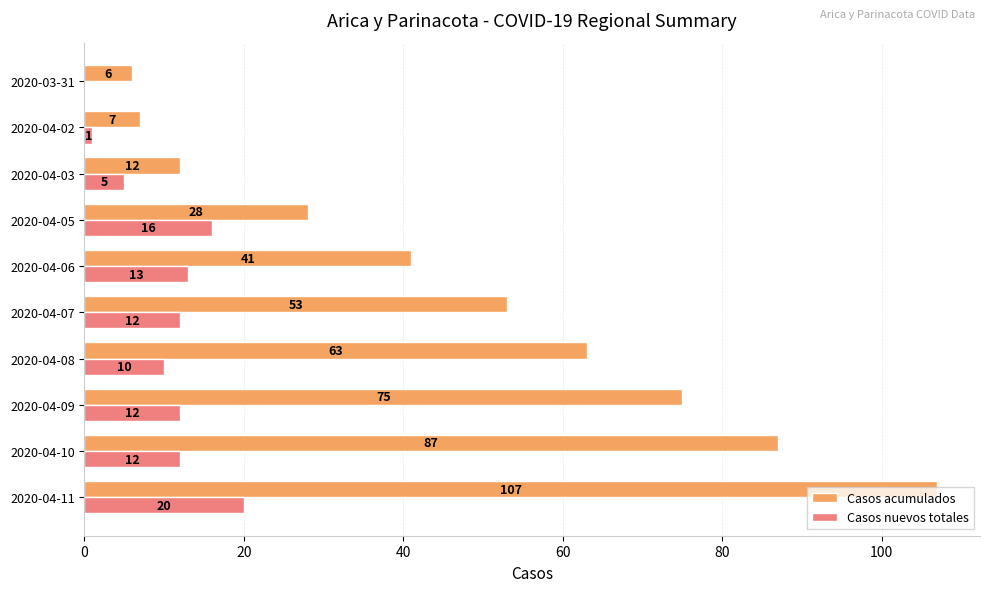

Which series has the largest total across all categories?

Casos acumulados